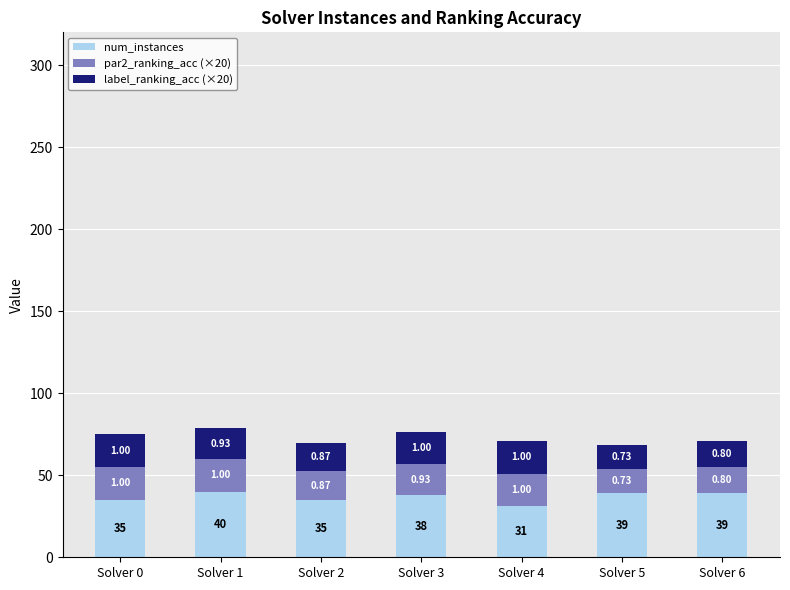

What are all the series names shown in the legend?

num_instances, par2_ranking_acc (×20), label_ranking_acc (×20)